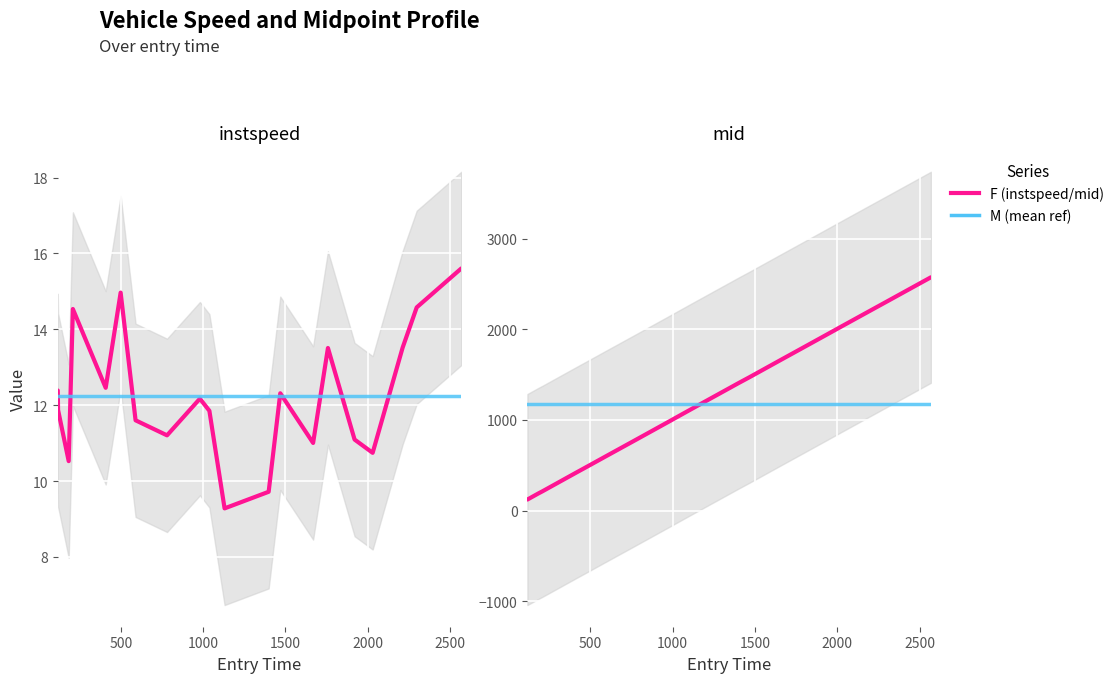

How many interior local peaks does the instspeed series have?

5